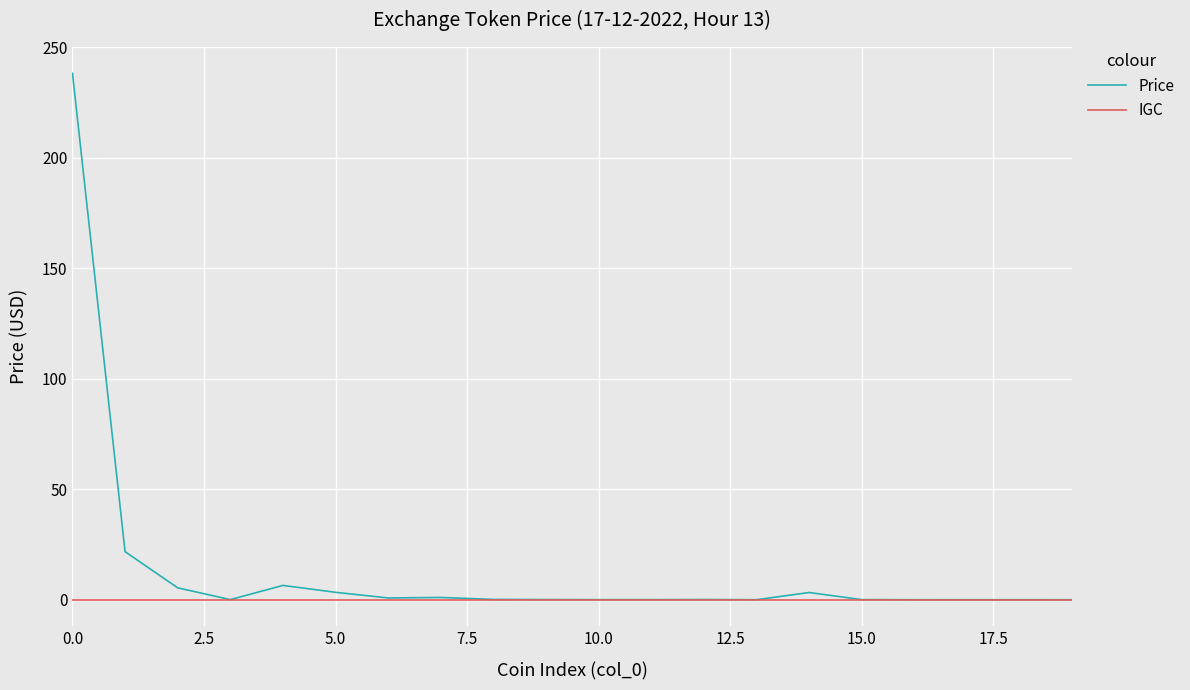

Which series has the largest total across all categories?

Price